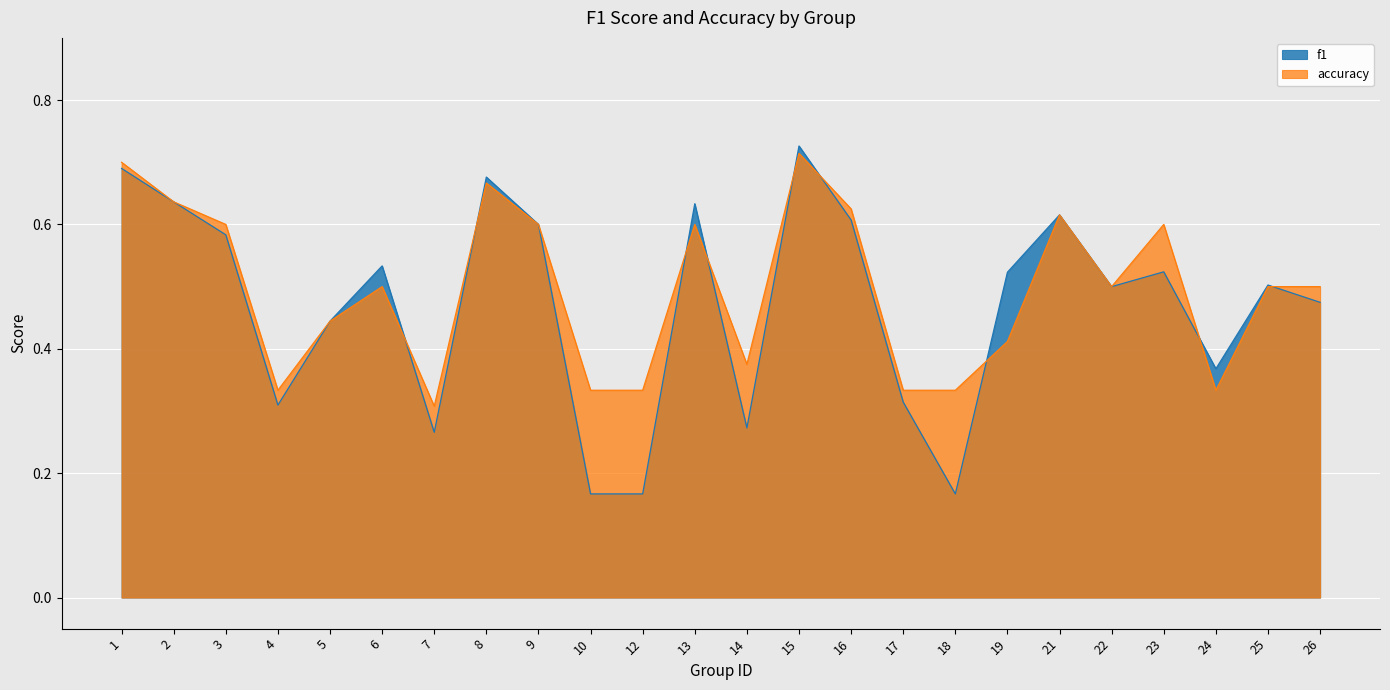

True or false: accuracy has a value of 0.3 at 18.

True